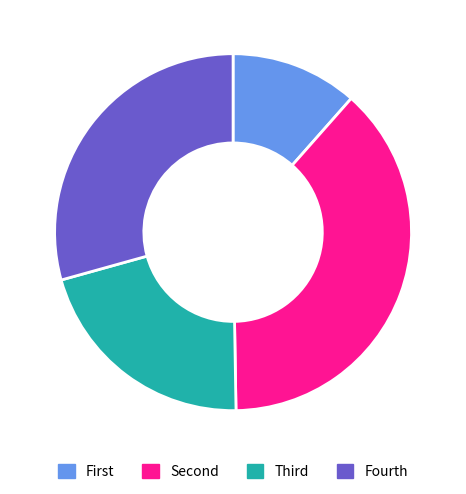

Does any single category account for the majority?

No